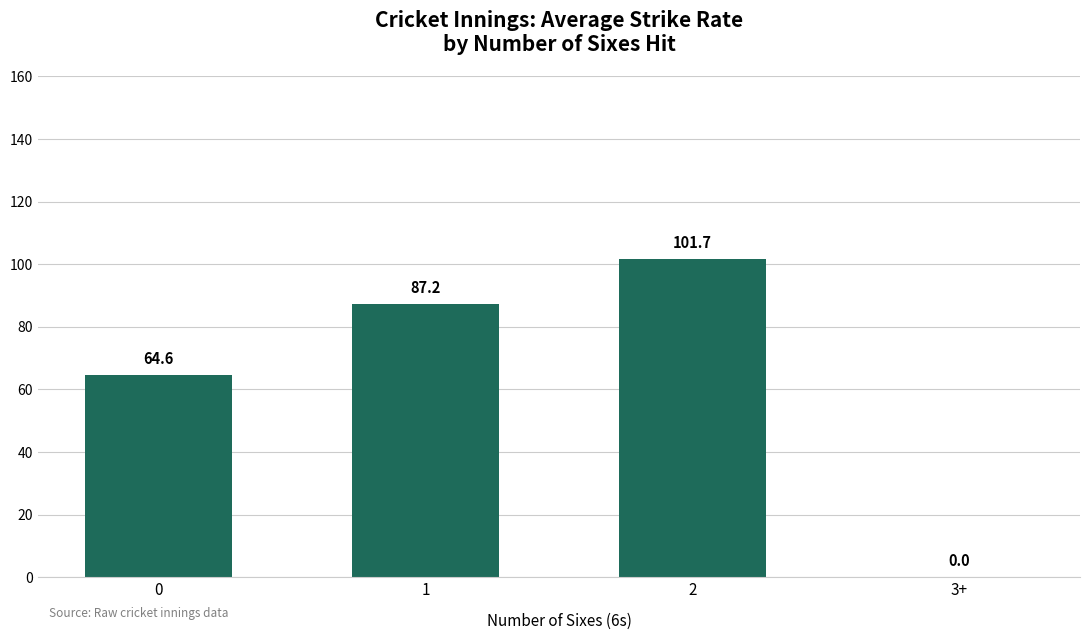

What is the greatest value displayed?

101.7